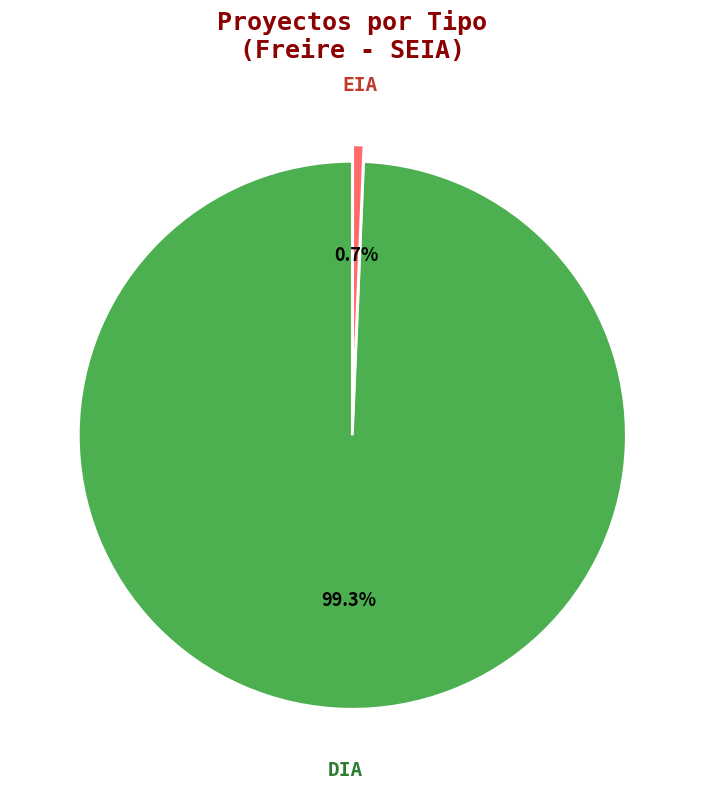

What percentage is NOT represented by DIA?

0.7%